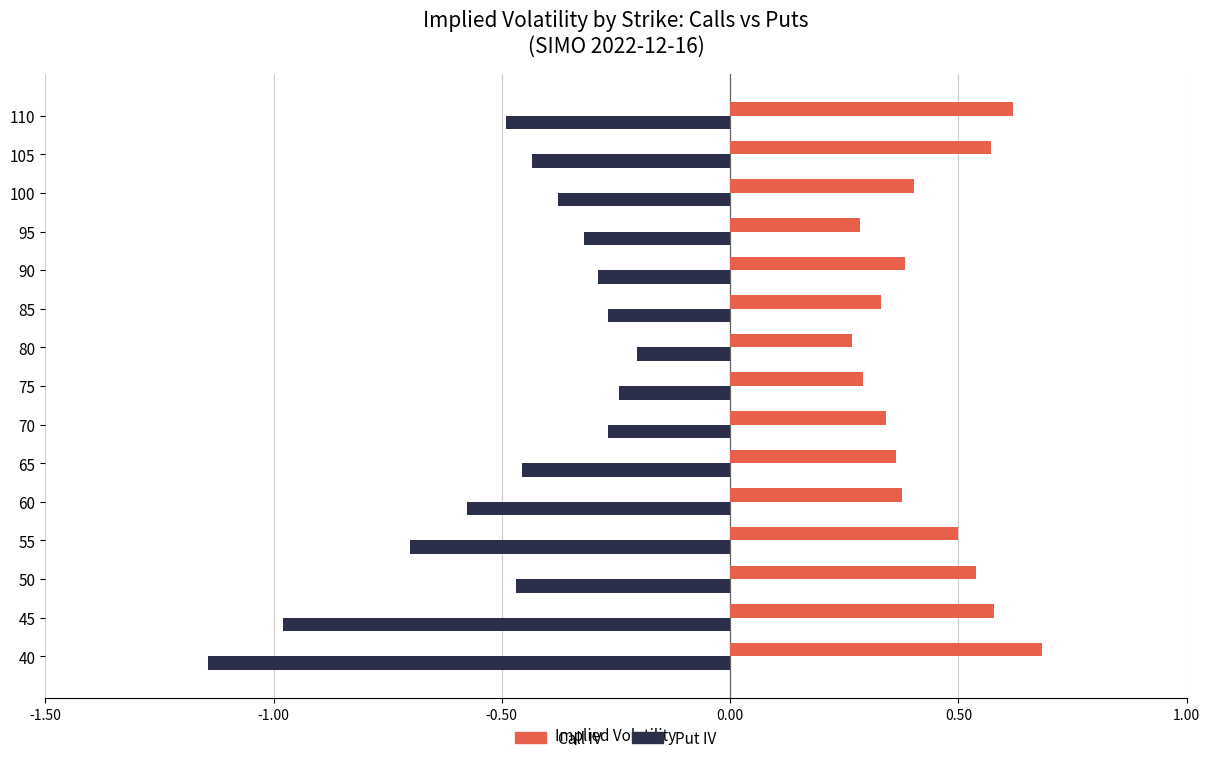

At which label is Put IV closest to 0?

80